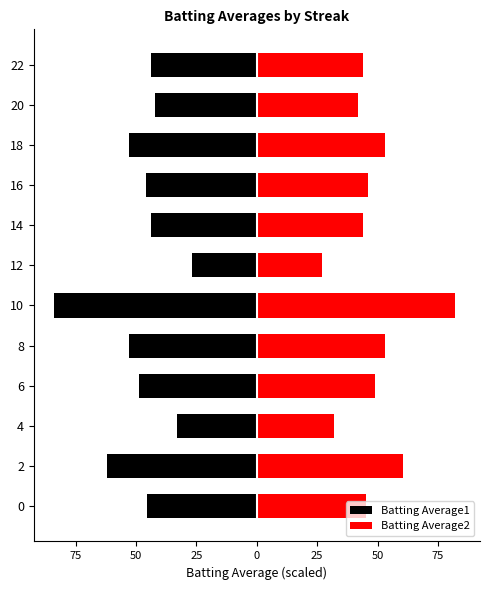

Are the bars grouped side by side (vs. stacked)?

Yes